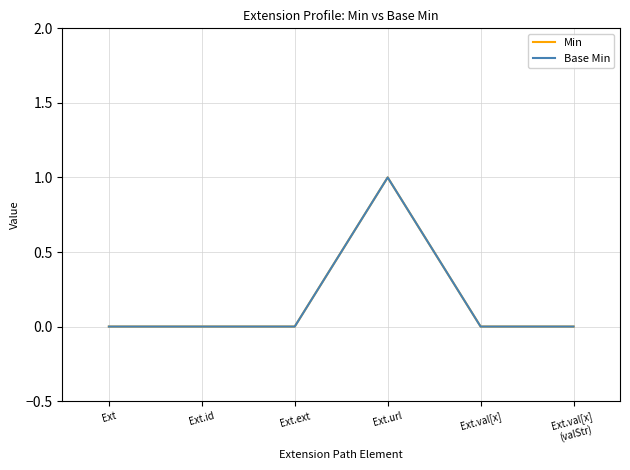

How many Min values are between 0 and 1?

6